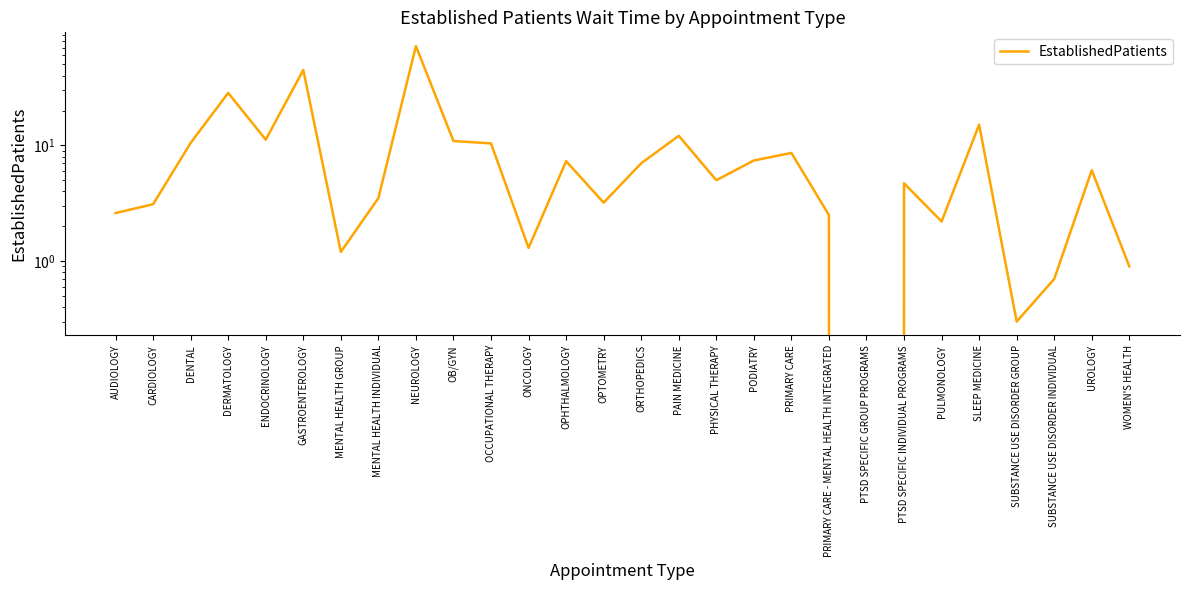

How many lines are shown in the chart?

1